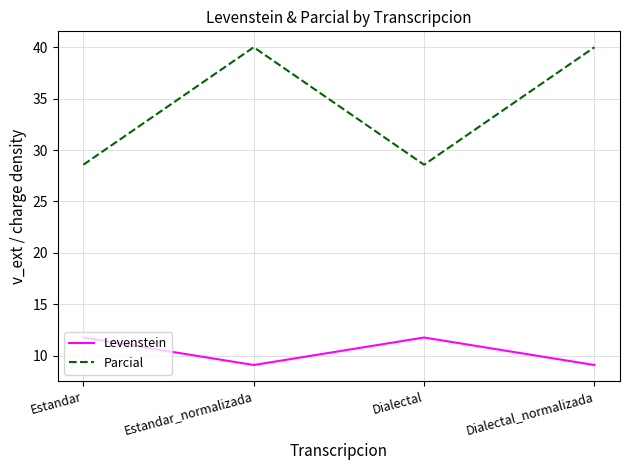

What position from the right is Dialectal?

2